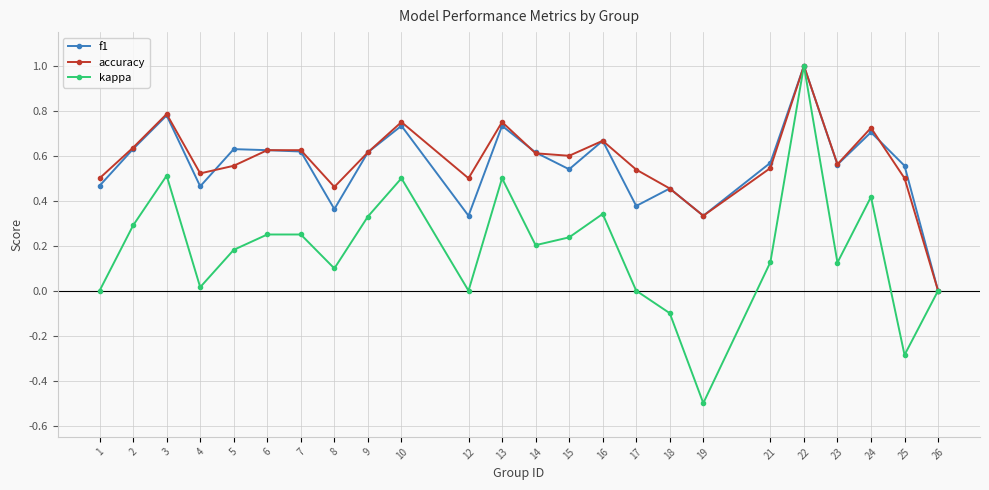

What is the total value across all series at 21?

1.2